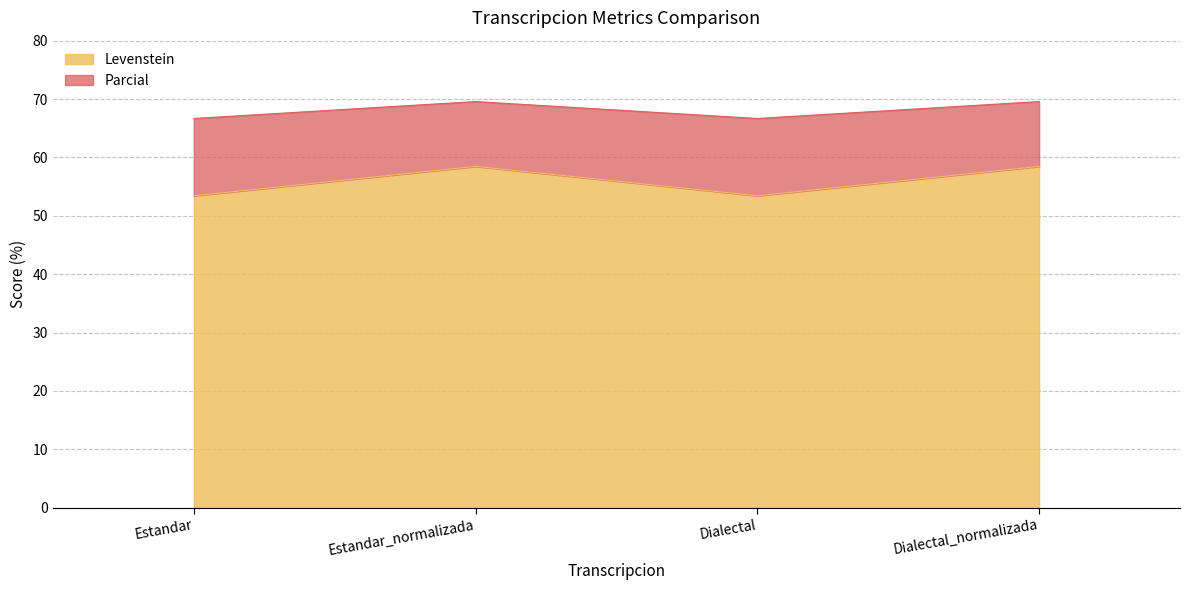

How many data points does each series have?

4